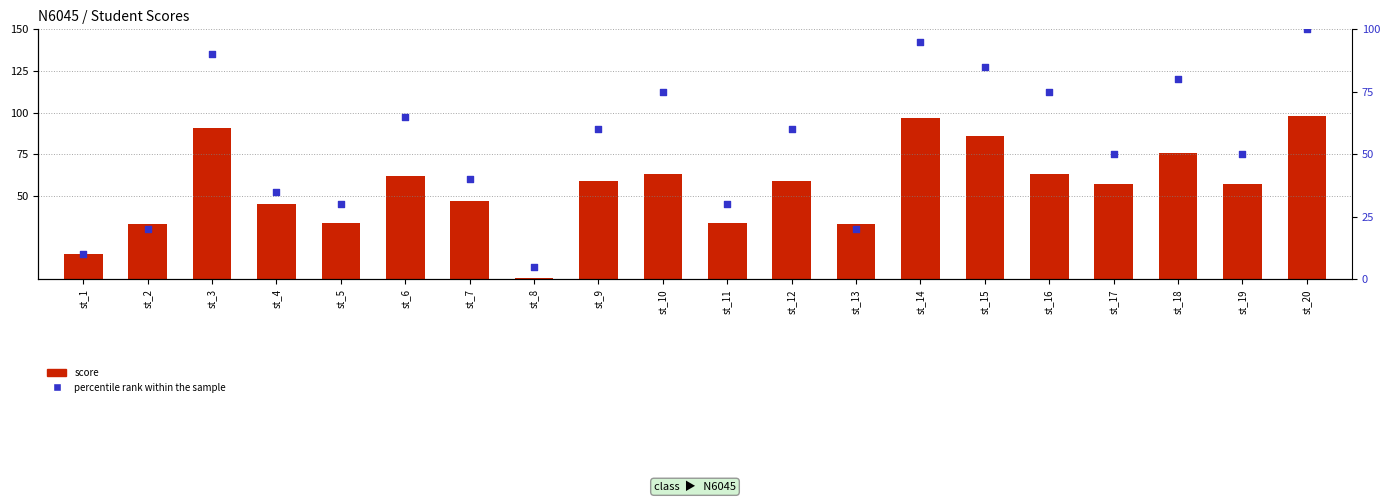

Which series contains the lowest Y value?

score